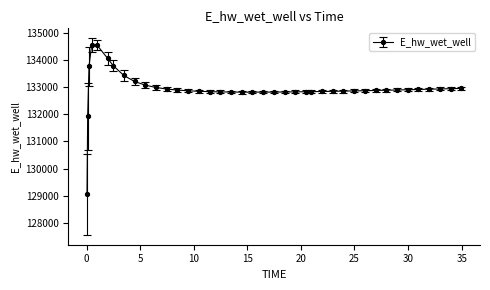

What is the minimum value shown in the chart?

129042.9